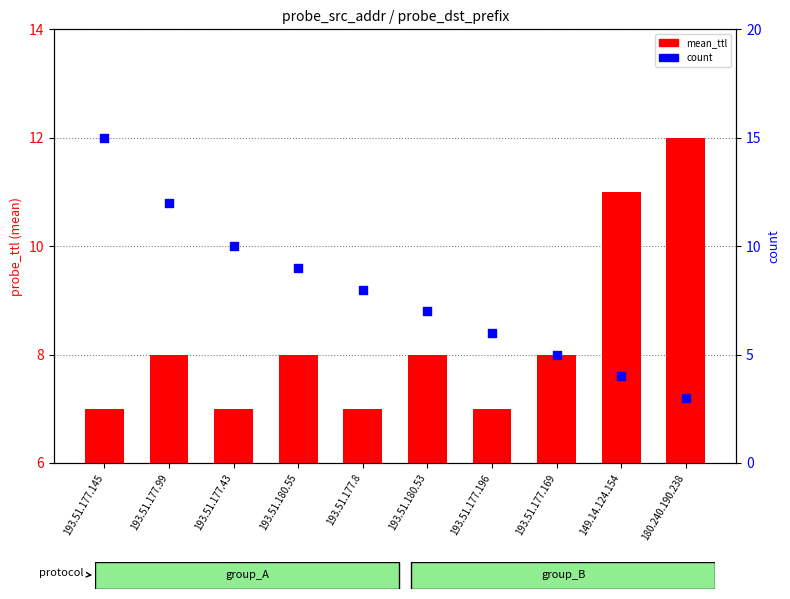

Which series contains the highest Y value?

count